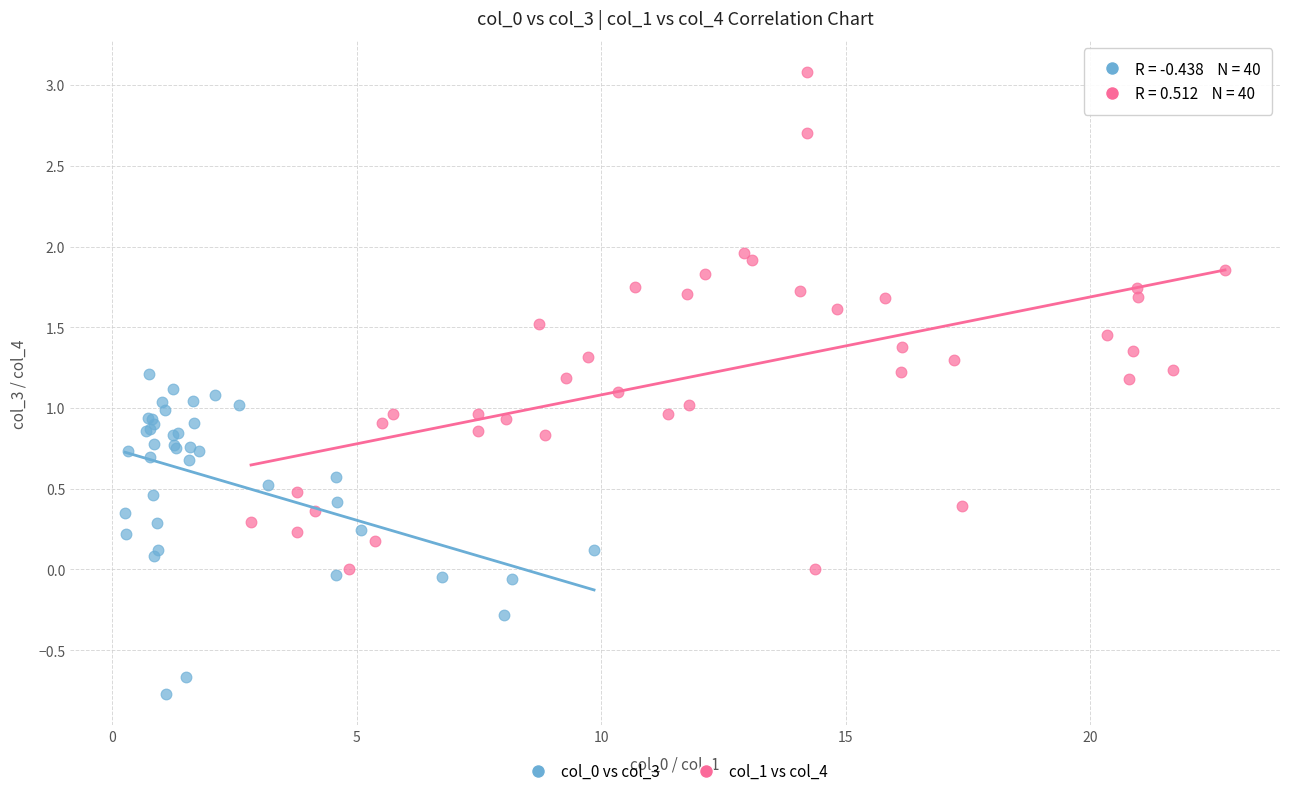

Which series contains the highest Y value?

col_1 vs col_4